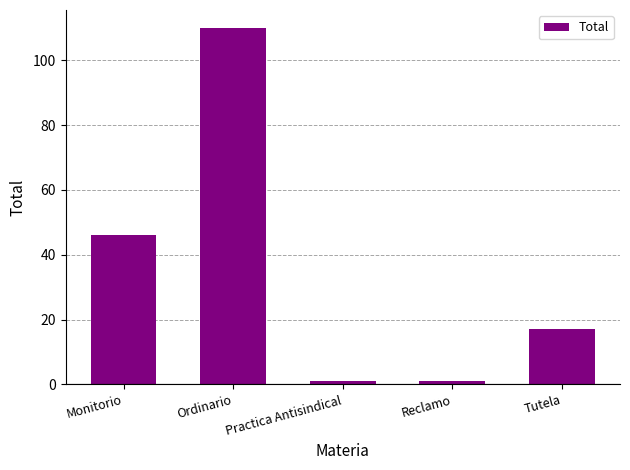

Reading left to right, extract all data points from this chart.

46	110	1	1	17